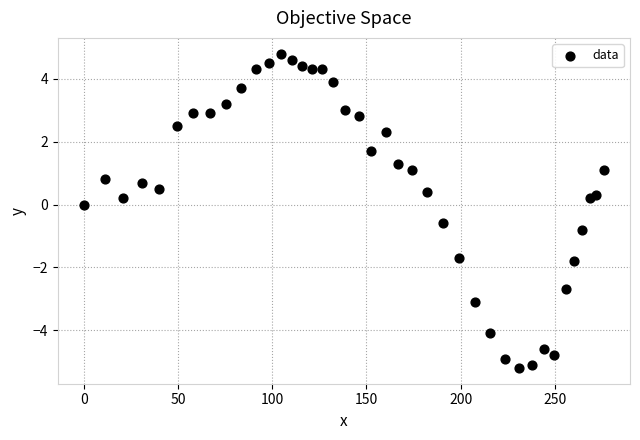

What is the range of Y values (max minus min)?

10.0